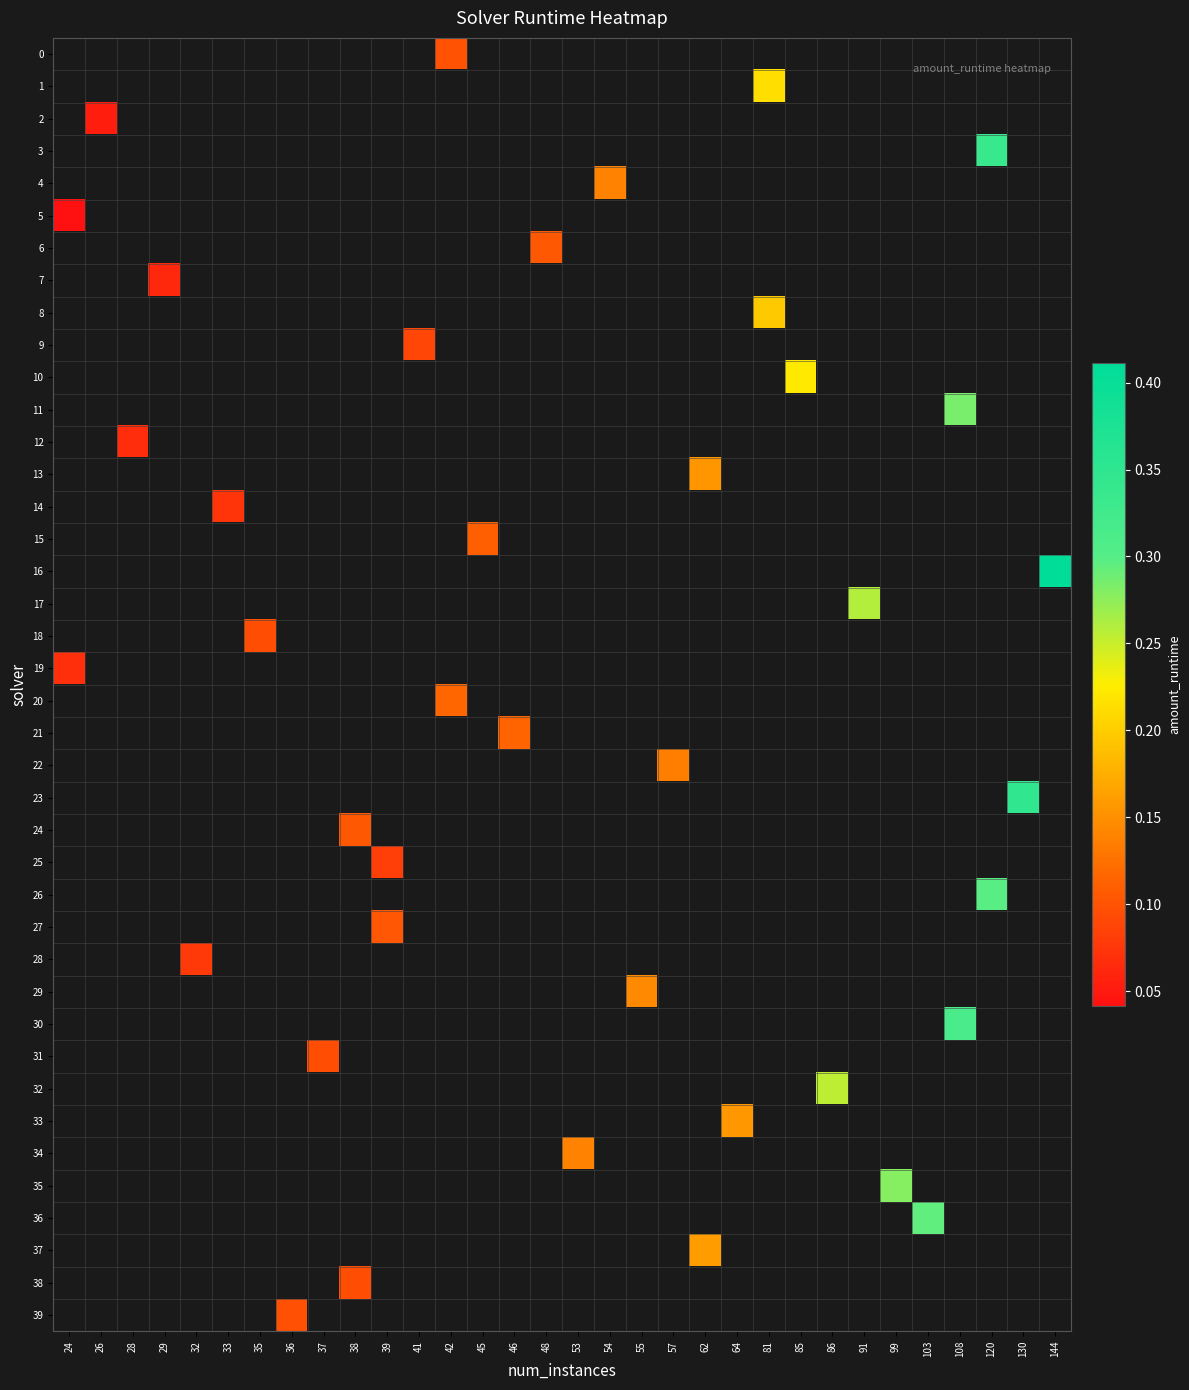

True or false: row_34 has a value of 0.1 at 53.

False